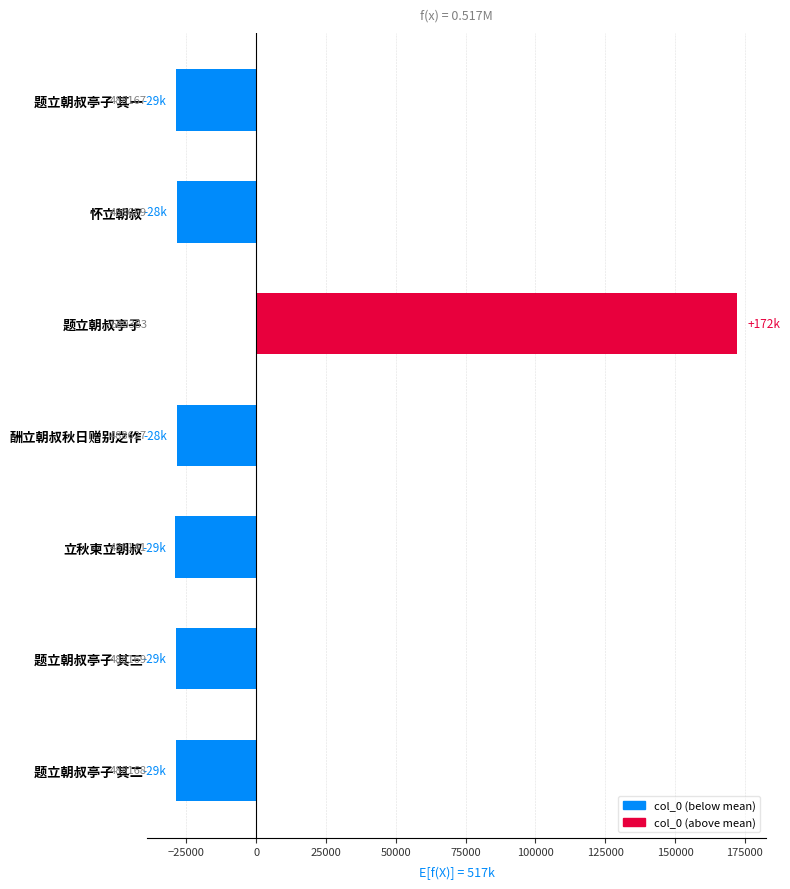

How many bars are there in total?

7